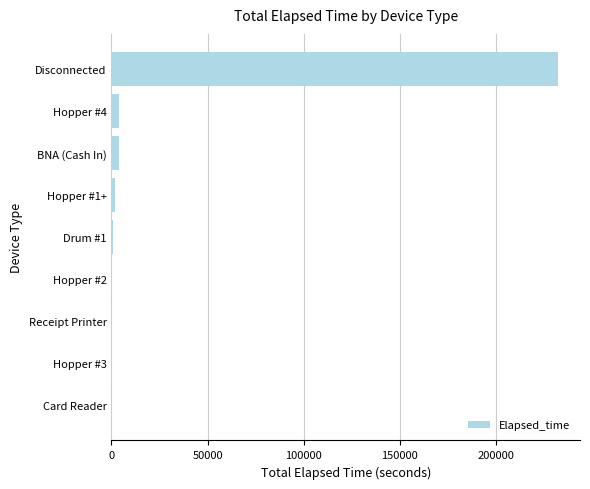

Between BNA (Cash In) and Disconnected, which is larger?

Disconnected